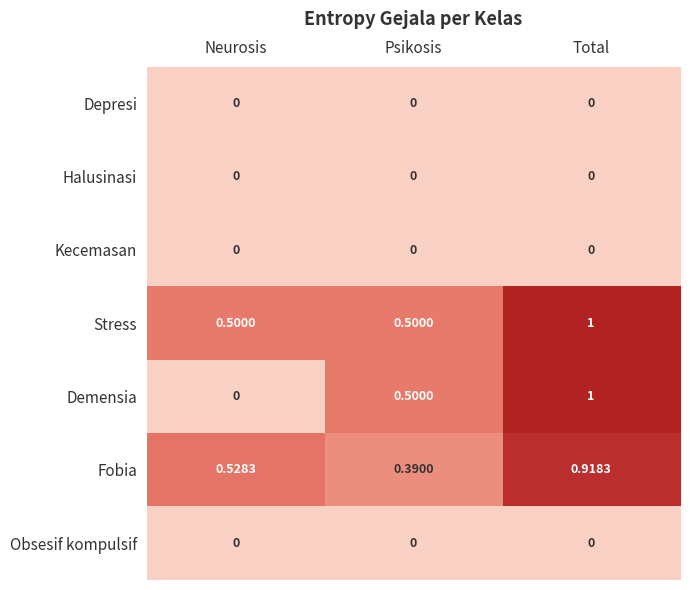

Which series changed the most between Neurosis and Psikosis?

Demensia